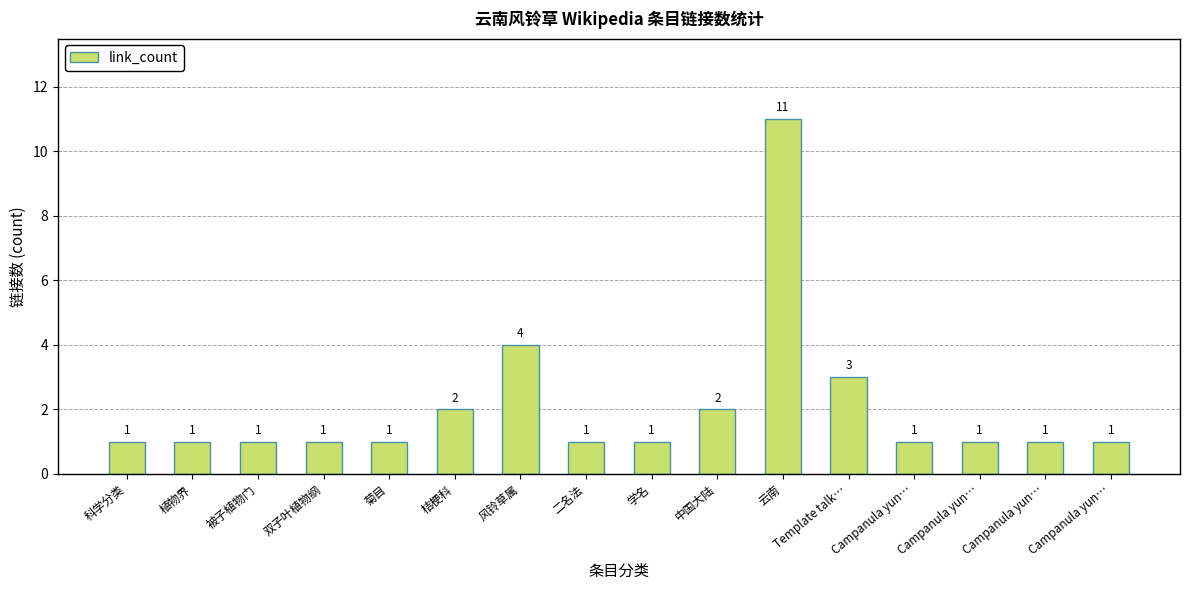

At which label is the value closest to 6?

风铃草属